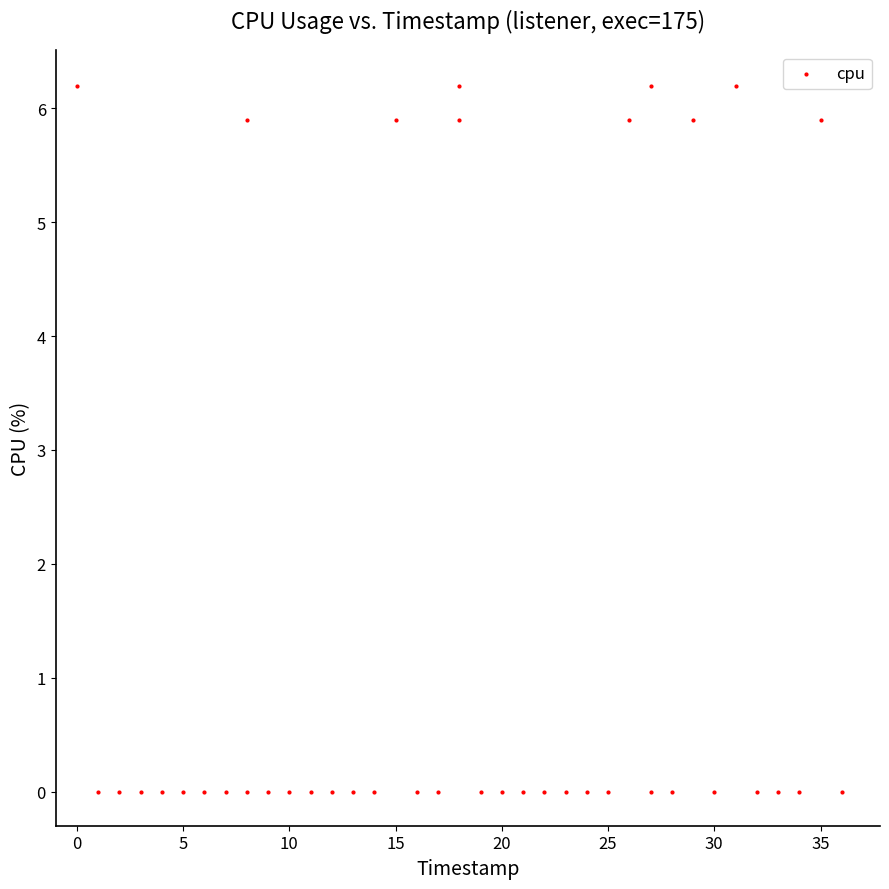

What is the range of X values (max minus min)?

36.0